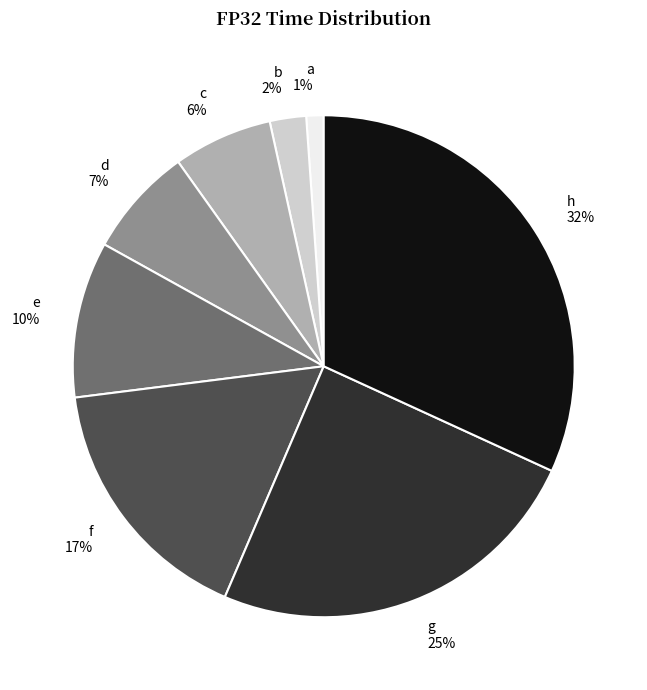

Is the sum of a and g greater than half?

No